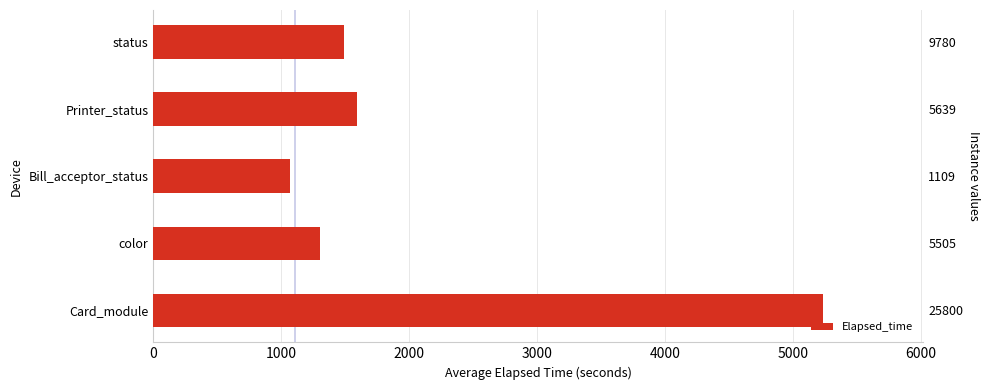

What is the value of the 1st bar from the left?

5236